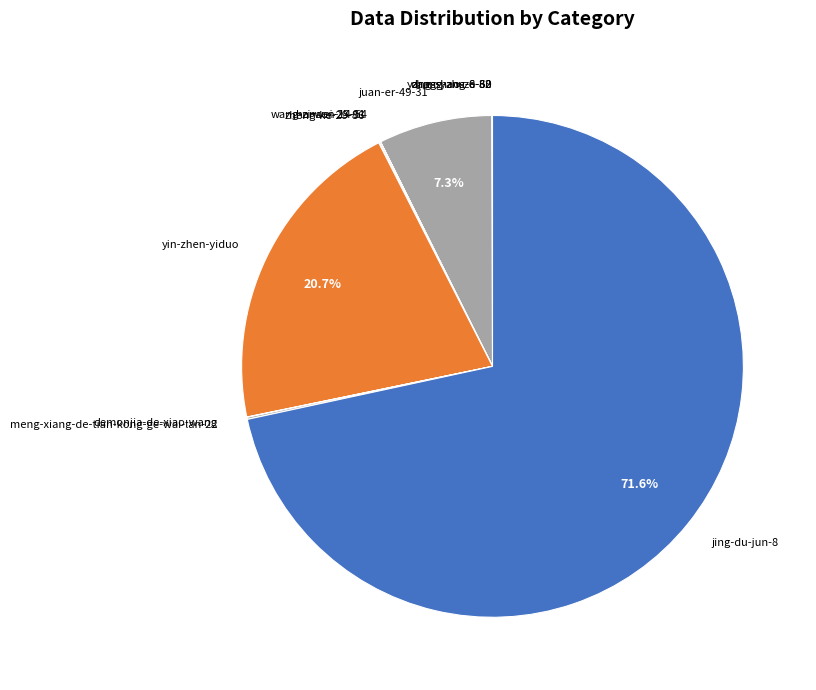

To the nearest percent, what is the average slice percentage?

9%